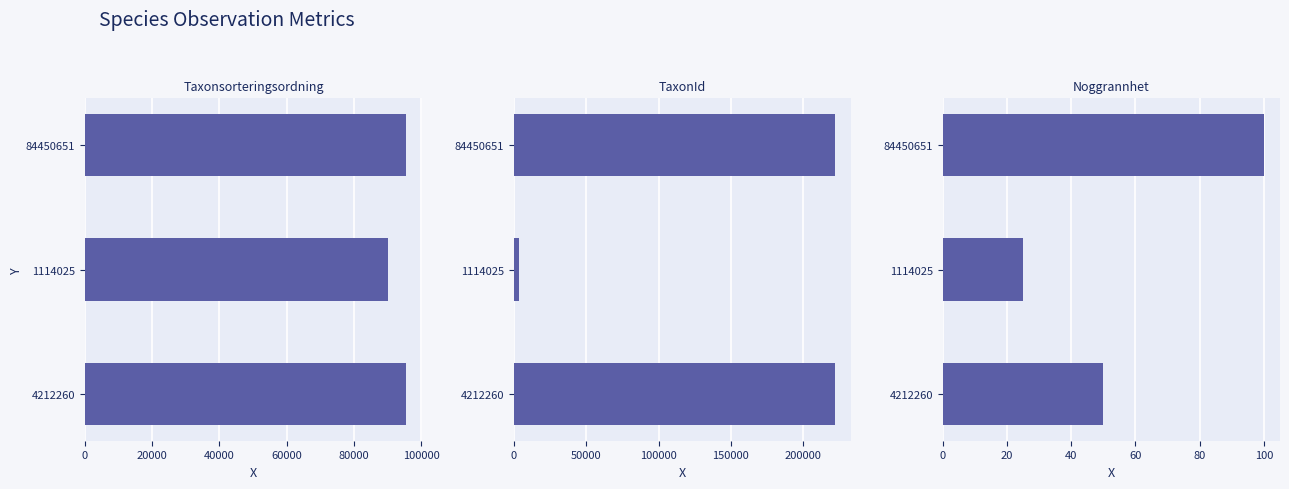

Rank the series by their average value, from lowest to highest.

Noggrannhet, Taxonsorteringsordning, TaxonId